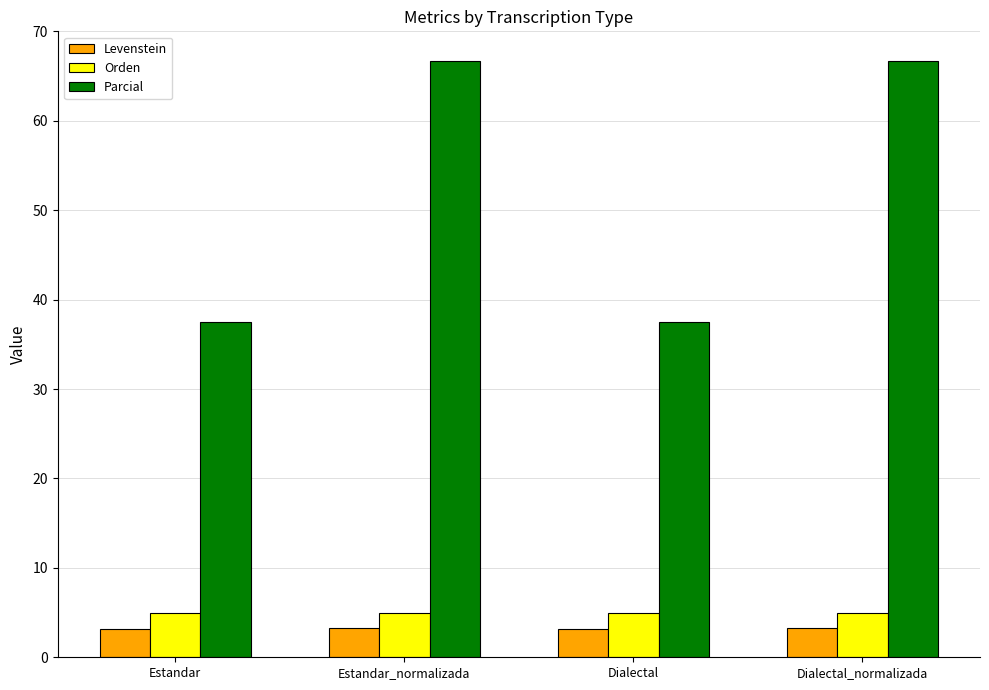

What is the smallest value displayed?

3.2